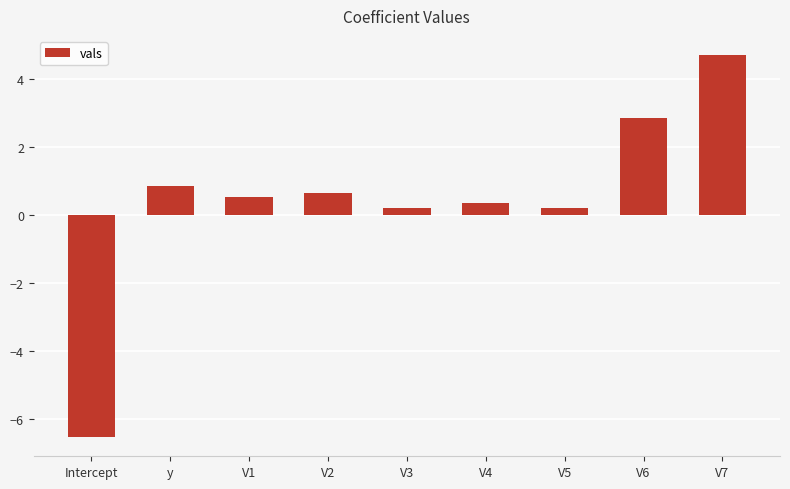

Reading left to right, what are all the values shown in this chart?

-6.5	0.9	0.5	0.7	0.2	0.4	0.2	2.9	4.7